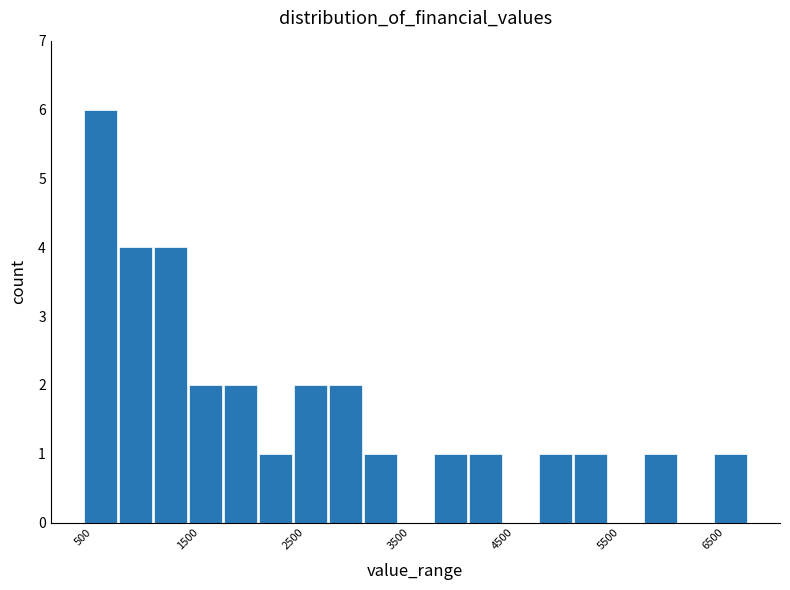

Read against the x-axis, roughly where is the centre of the tallest bar?

700